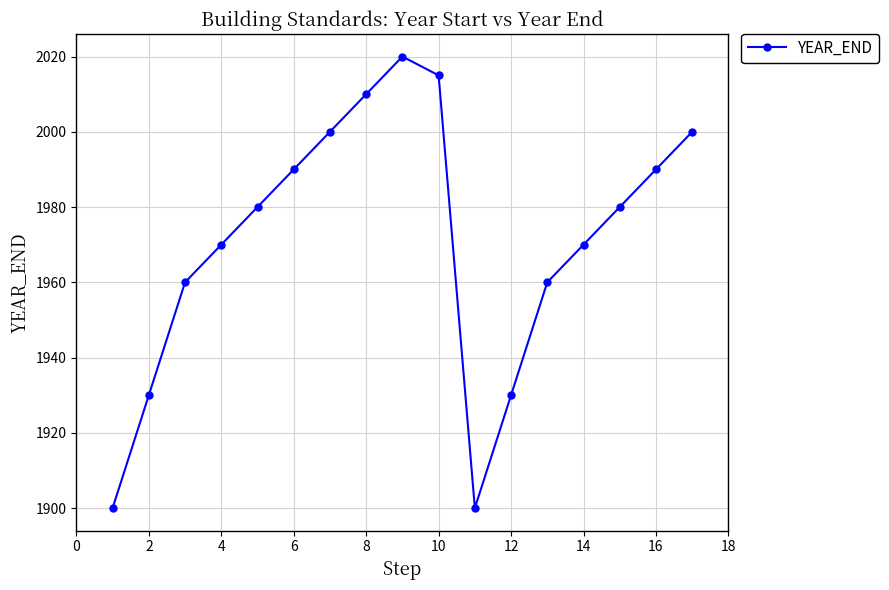

Count the number of categories in the chart.

17